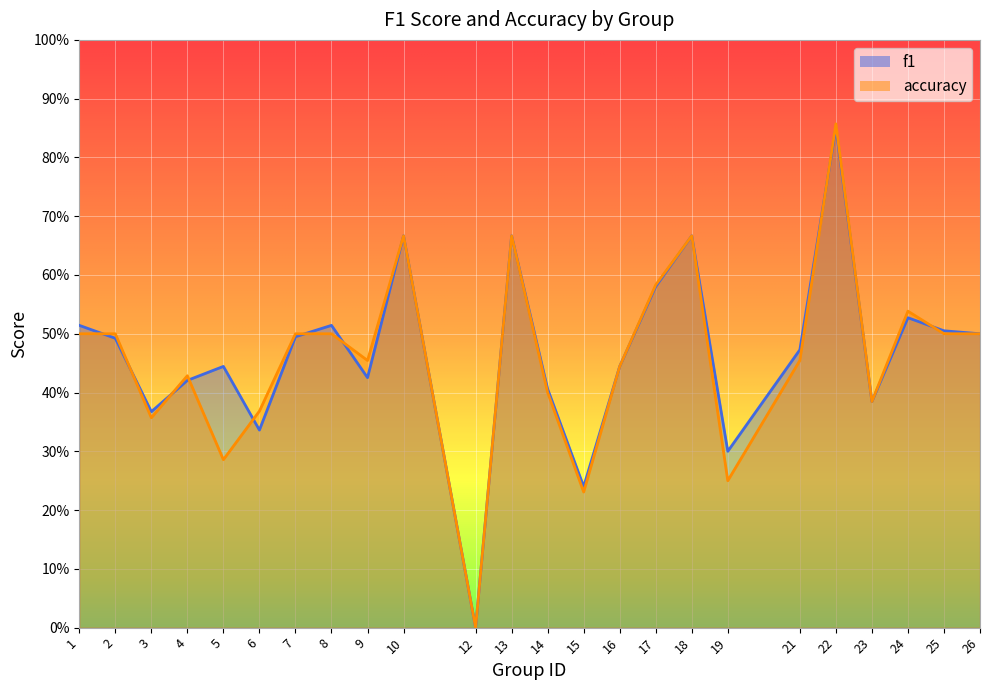

Is it true that accuracy equals 0.4 at 6?

True